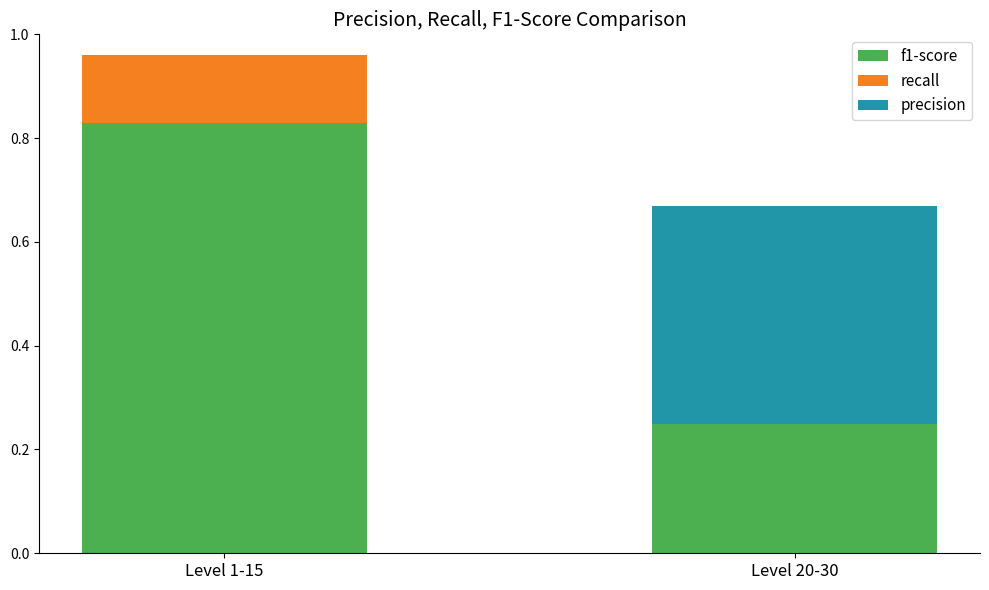

What is the total value across all series at Level 1-15?

1.0